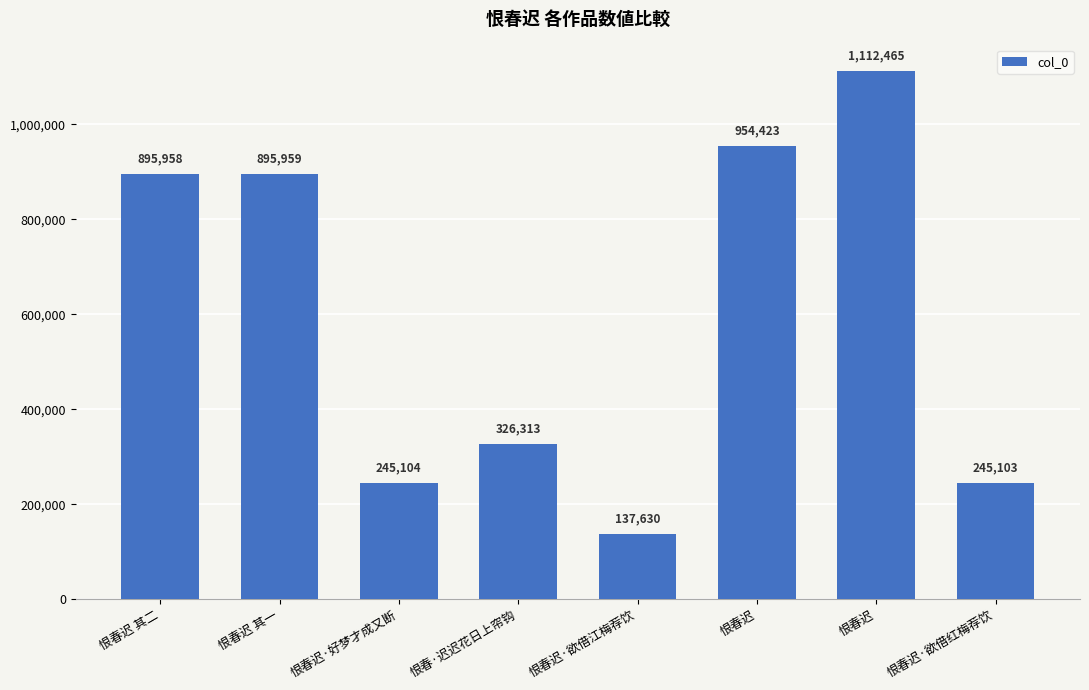

List the labels in order of value, largest first.

恨春迟, 恨春迟, 恨春迟 其一, 恨春迟 其二, 恨春·迟迟花日上帘钩, 恨春迟·好梦才成又断, 恨春迟·欲借红梅荐饮, 恨春迟·欲借江梅荐饮